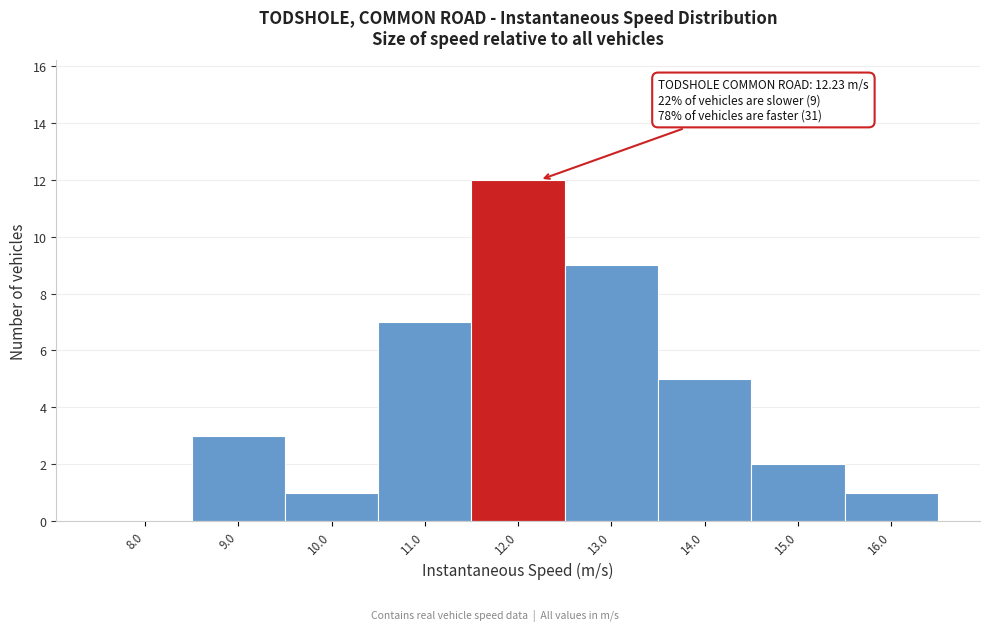

Which range on the x-axis has the tallest bar?

11.5 to 12.5